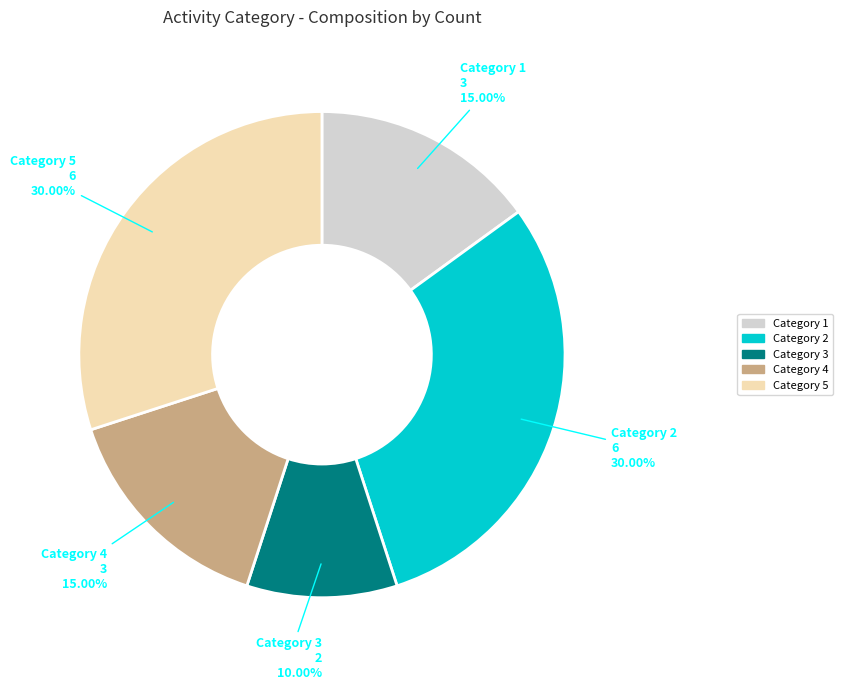

Is there a majority slice in this chart?

No